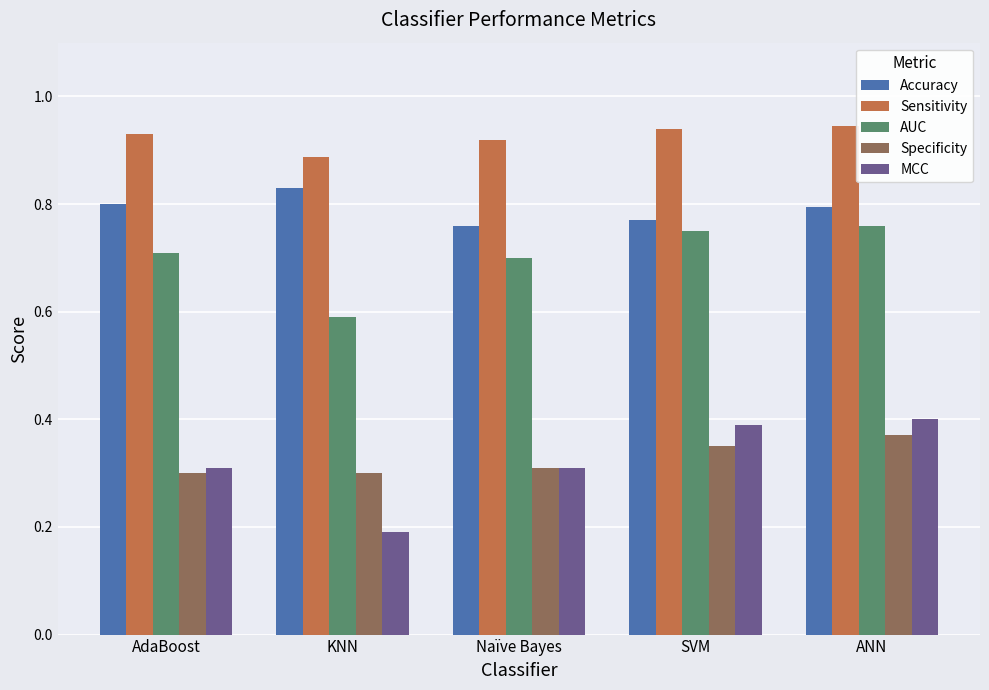

What is the approximate value of AUC at AdaBoost?

0.7